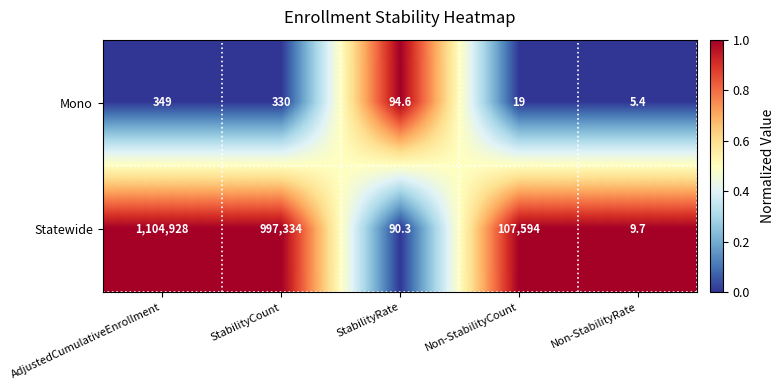

What is the difference between the maximum and second lowest values in the Statewide series?

1104837.7